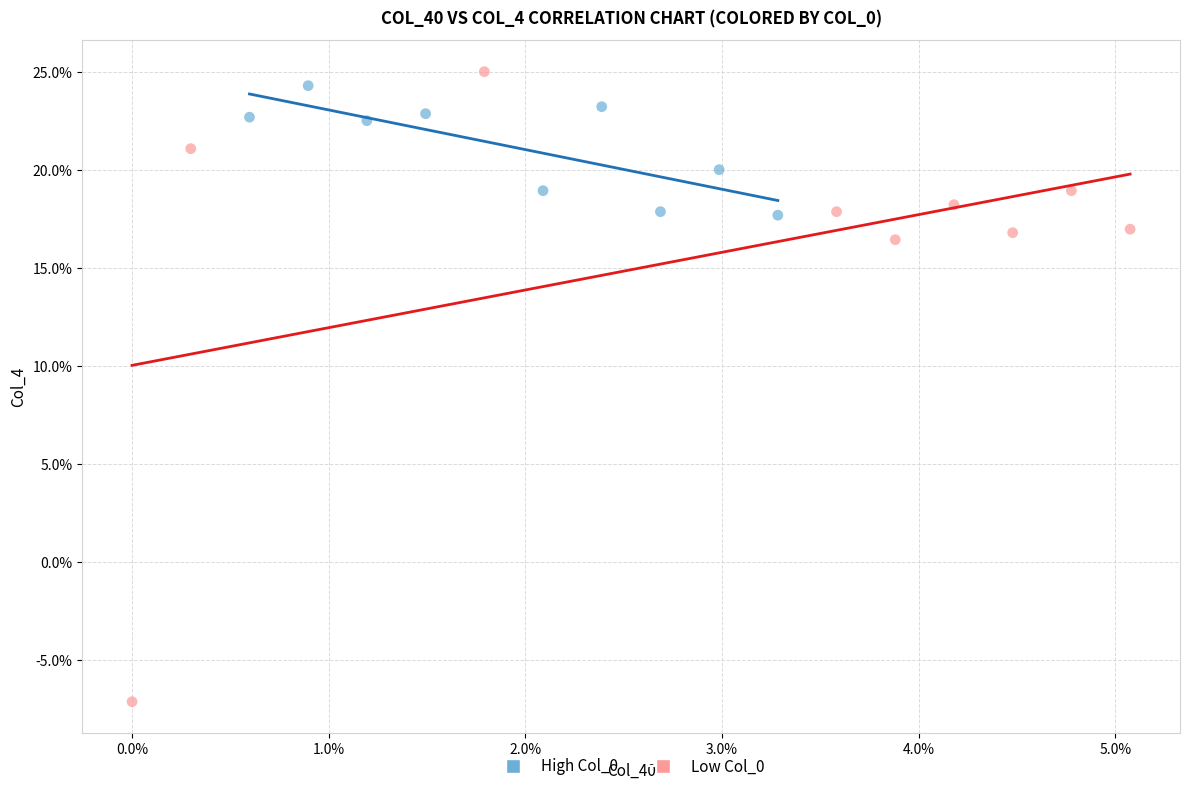

What are all the series names shown in the legend?

High Col_0, Low Col_0